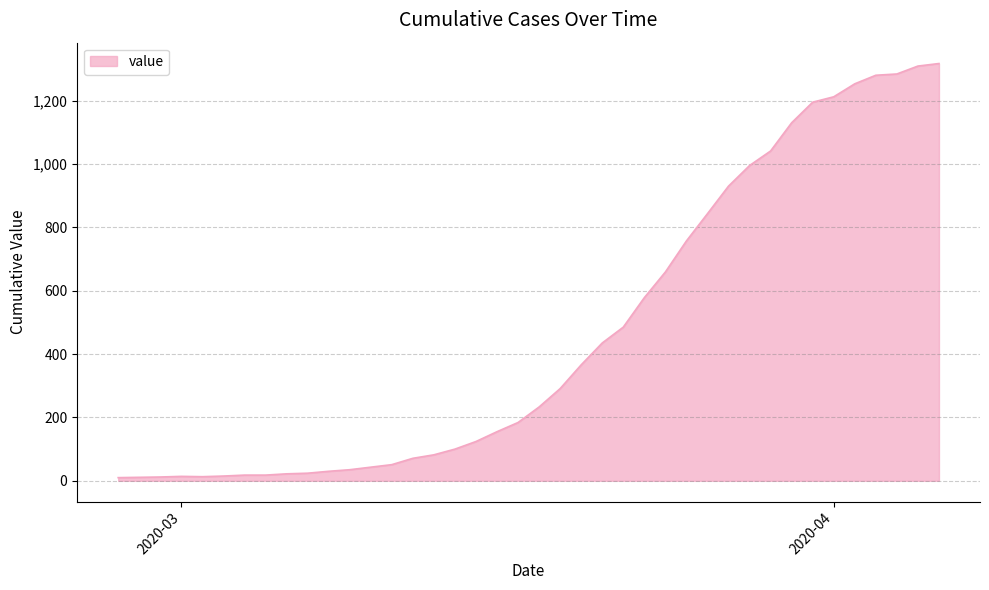

What is the sum of all values?

18625